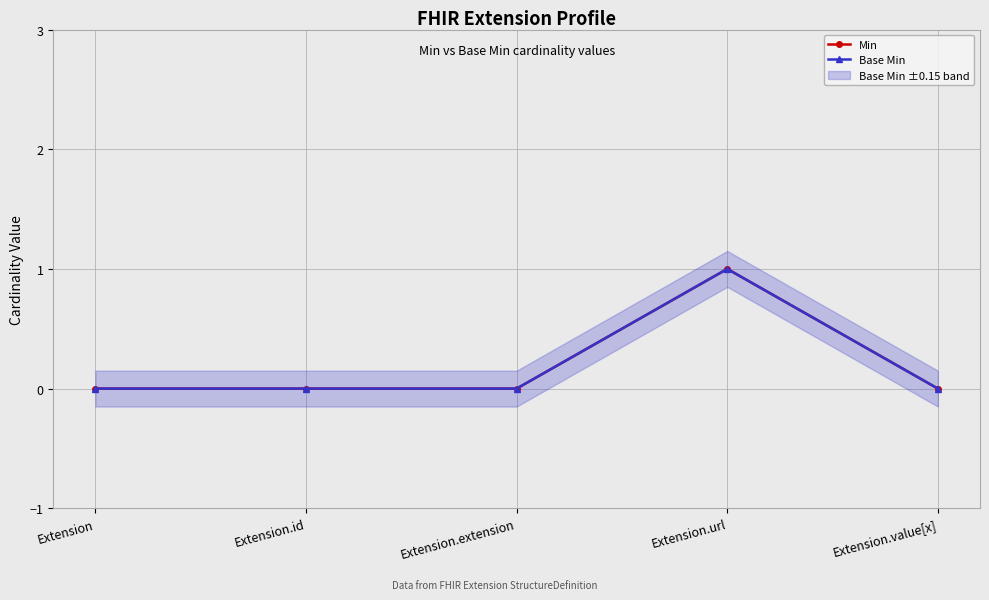

Reading right to left, what are all the values shown in this chart?

Min: Extension.value[x]=0	Extension.url=1	Extension.extension=0	Extension.id=0	Extension=0
Base Min: Extension.value[x]=0	Extension.url=1	Extension.extension=0	Extension.id=0	Extension=0